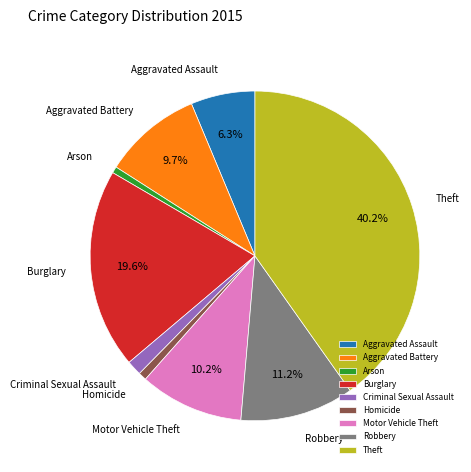

Which slice is the largest?

Theft